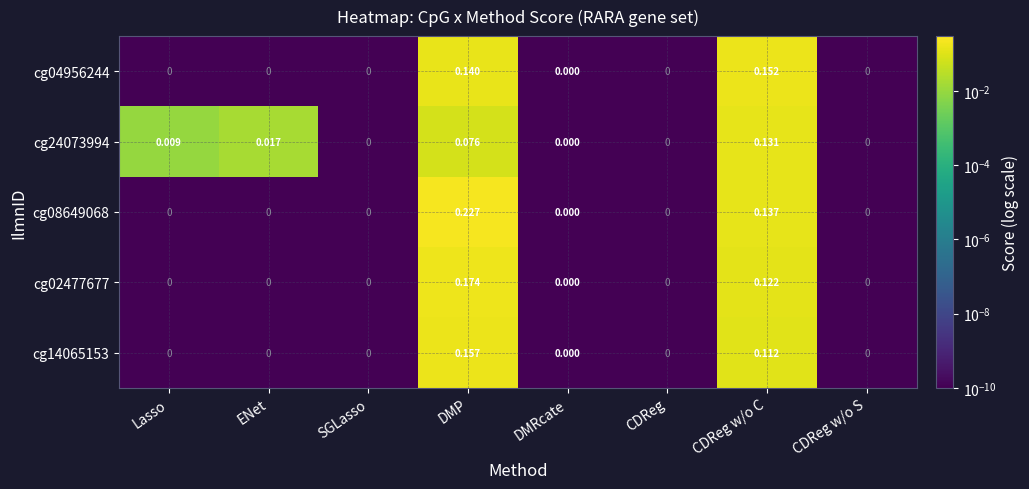

At which category is the sum across all series the highest?

DMP